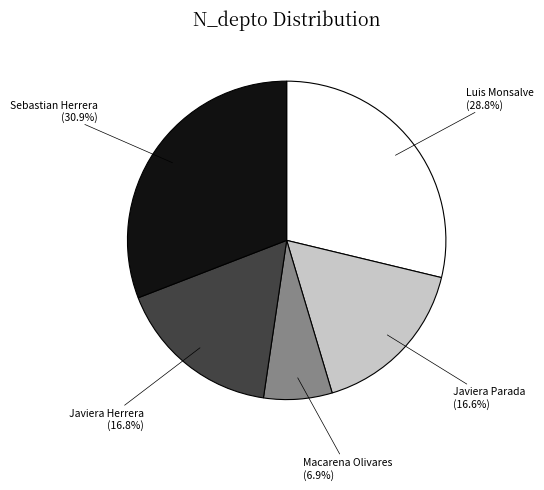

Combined, do Javiera Parada and Javiera Herrera account for over 50%?

No